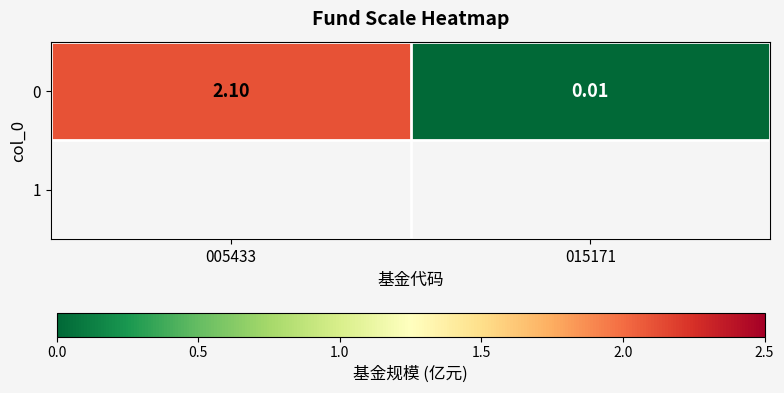

How many values are below 2?

1